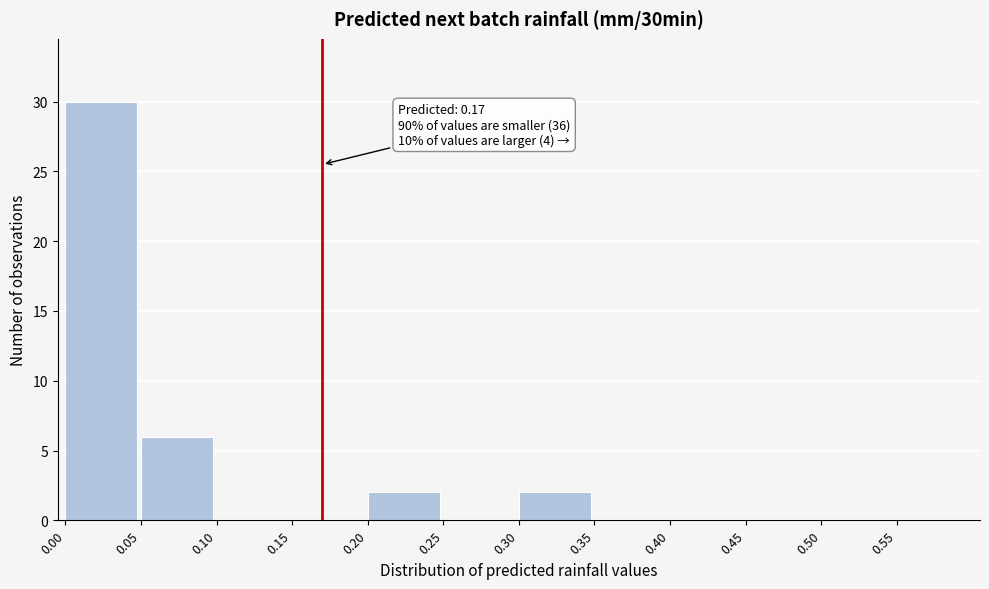

Which range on the x-axis has the tallest bar?

0.00 to 0.05